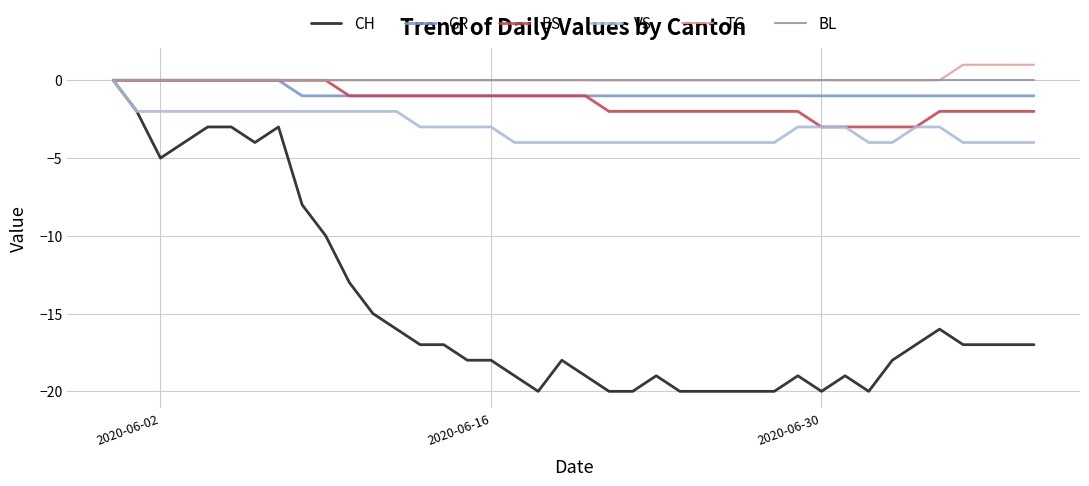

How many distinct data groups are displayed?

6